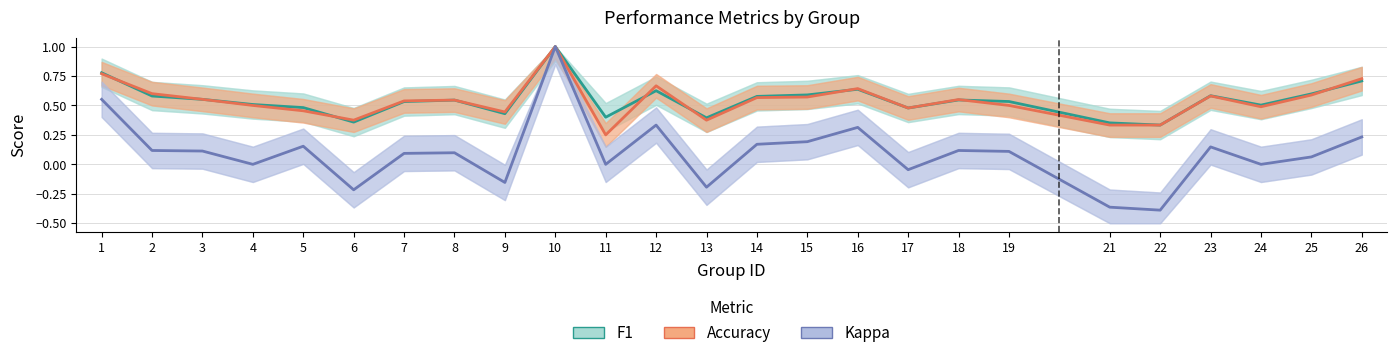

List the series in order of their peak value, lowest first.

f1, accuracy, kappa